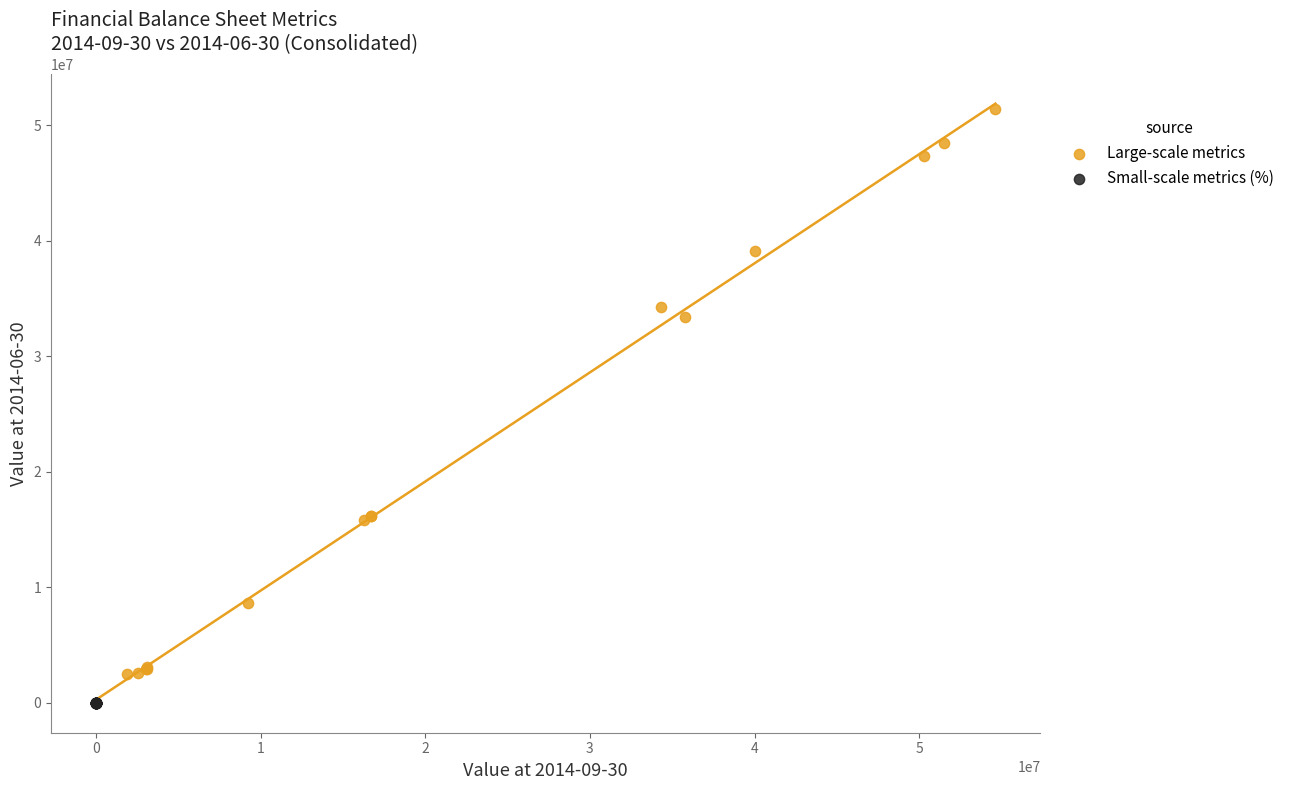

Which series reaches the maximum Y coordinate?

Large-scale metrics